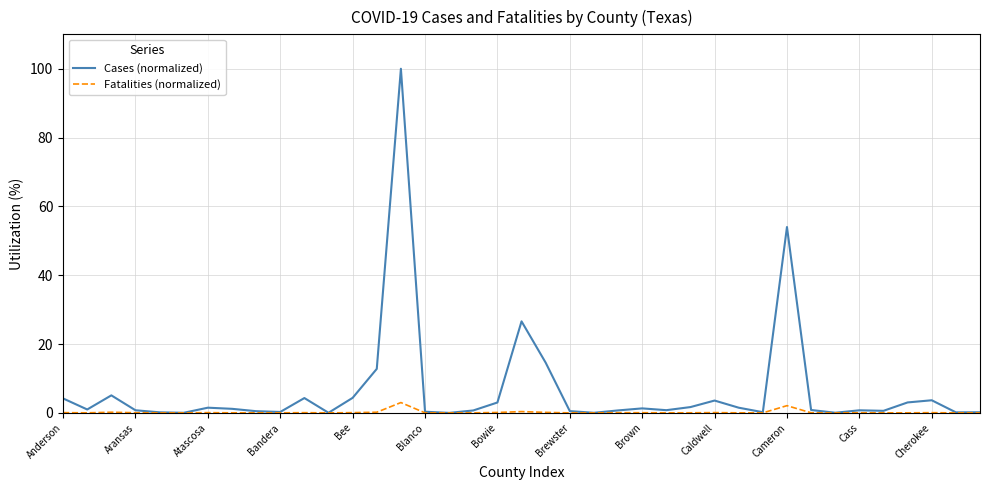

Does the chart display data point markers on the line(s)?

No